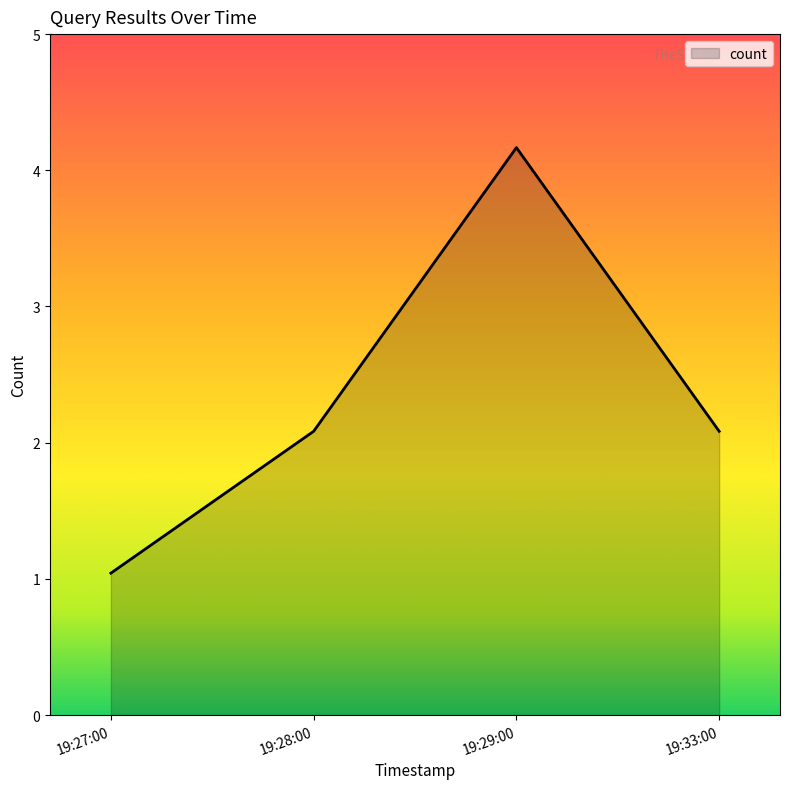

Which label corresponds to the largest value in the chart?

2019-03-22 19:29:00